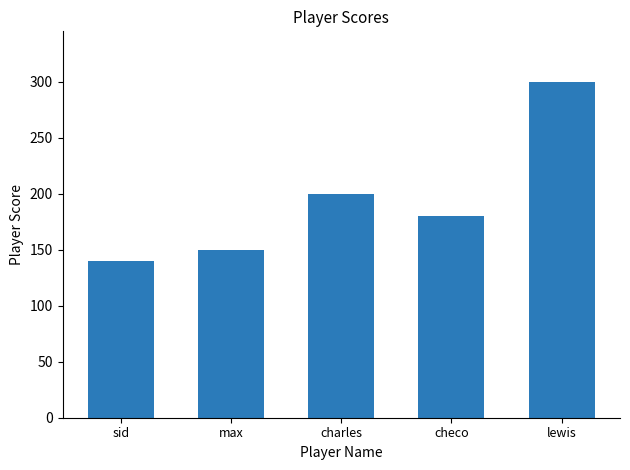

The chart shows a value of 212 at max. True or false?

False